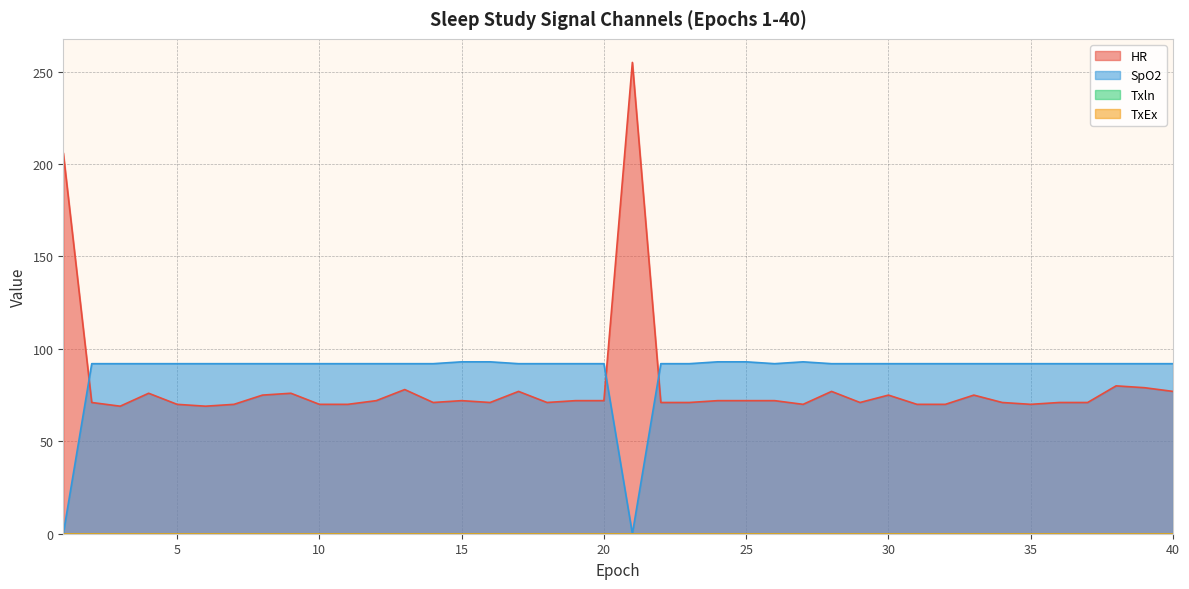

True or false: SpO2 and HR intersect in this chart.

True